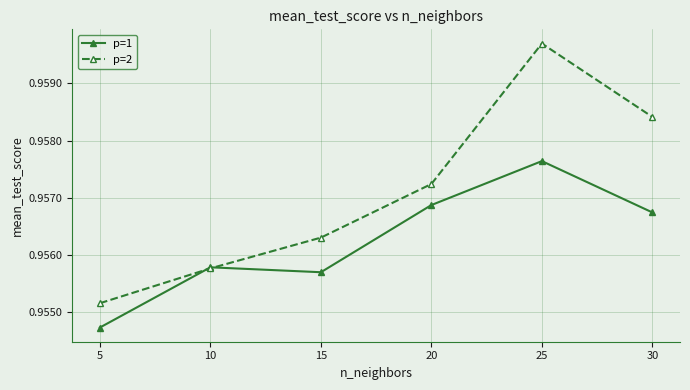

The p=2 series shows 1.5 at 20. True or false?

False